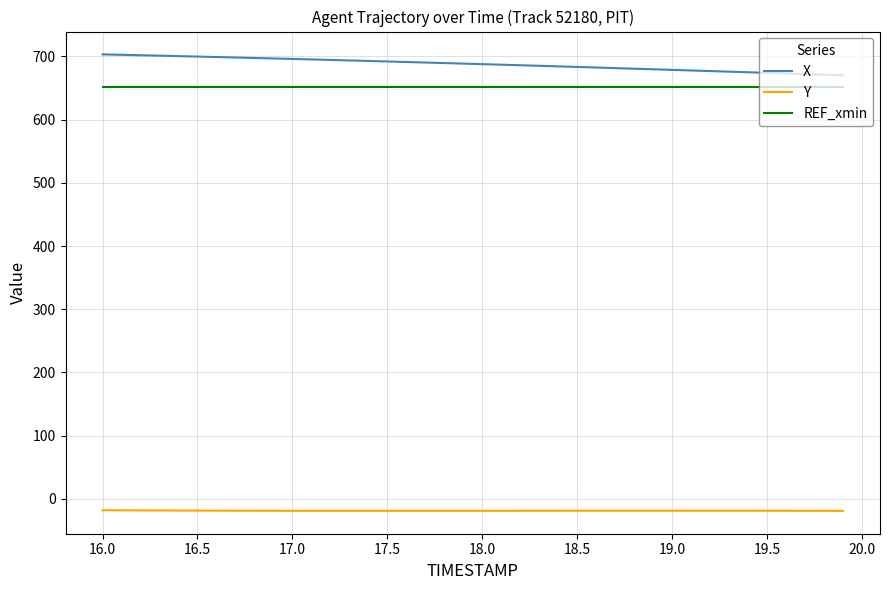

What is the difference between the maximum and minimum values in the X series?

33.1